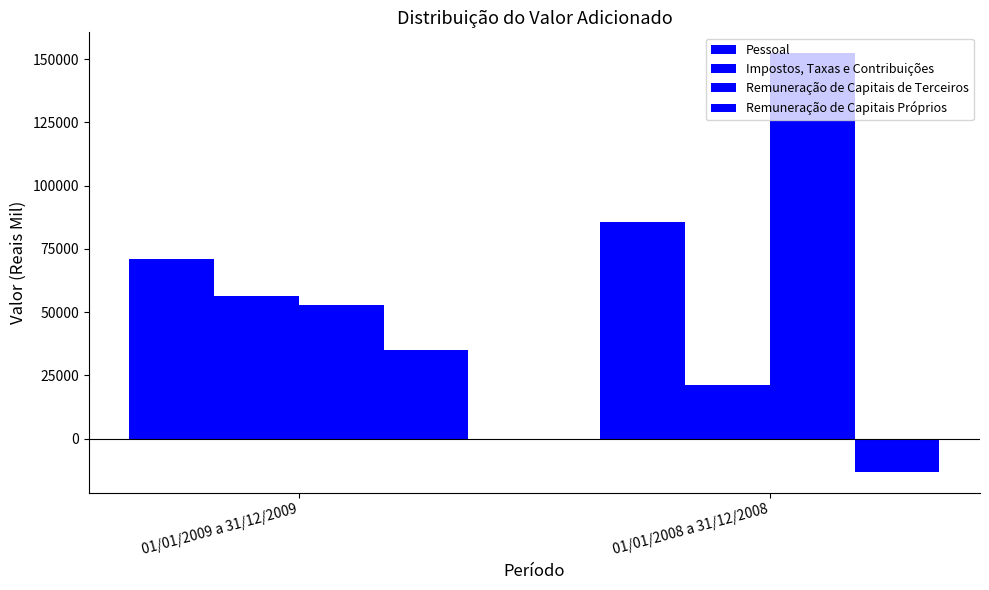

How many bars are there in total?

8